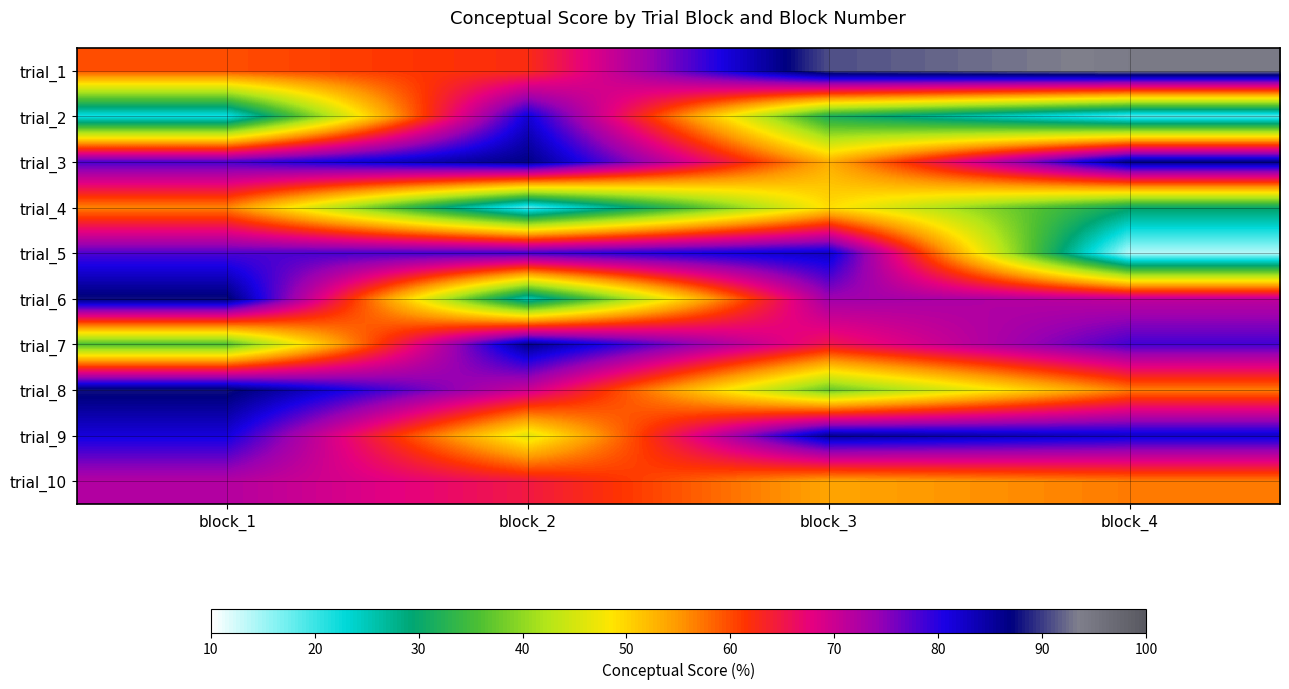

Reading left to right, list all the values displayed in this chart.

trial_1: block_1=59.7	block_2=62.3	block_3=90.9	block_4=94.0
trial_2: block_1=21.6	block_2=81.7	block_3=31.6	block_4=18.5
trial_3: block_1=78.3	block_2=86.6	block_3=53.2	block_4=86.5
trial_4: block_1=56.5	block_2=18.9	block_3=49.4	block_4=30.4
trial_5: block_1=78.0	block_2=79.0	block_3=82.8	block_4=13.7
trial_6: block_1=87.7	block_2=25.2	block_3=73.6	block_4=71.0
trial_7: block_1=35.5	block_2=86.1	block_3=65.2	block_4=78.5
trial_8: block_1=87.9	block_2=70.0	block_3=37.3	block_4=56.9
trial_9: block_1=81.4	block_2=46.0	block_3=85.5	block_4=82.5
trial_10: block_1=71.9	block_2=64.7	block_3=54.0	block_4=56.9